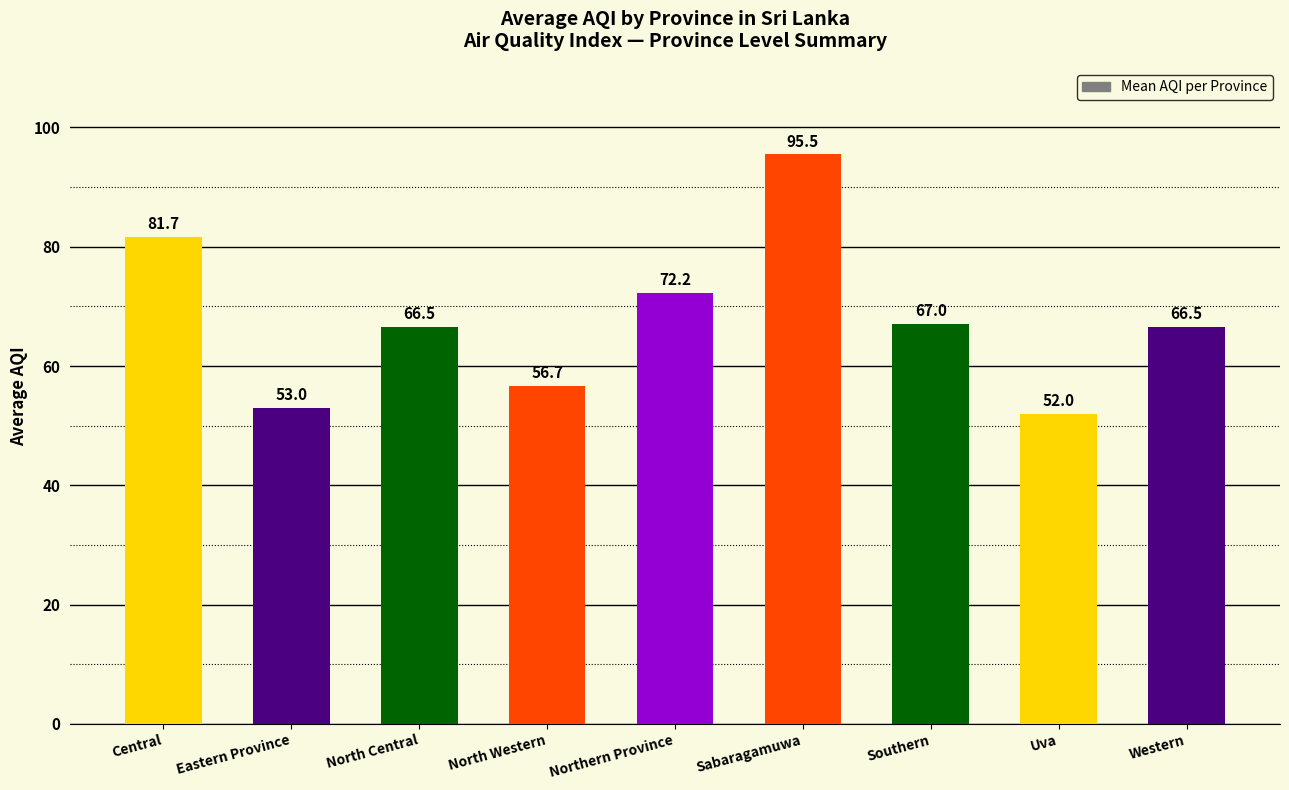

What is the maximum value shown in the chart?

95.5